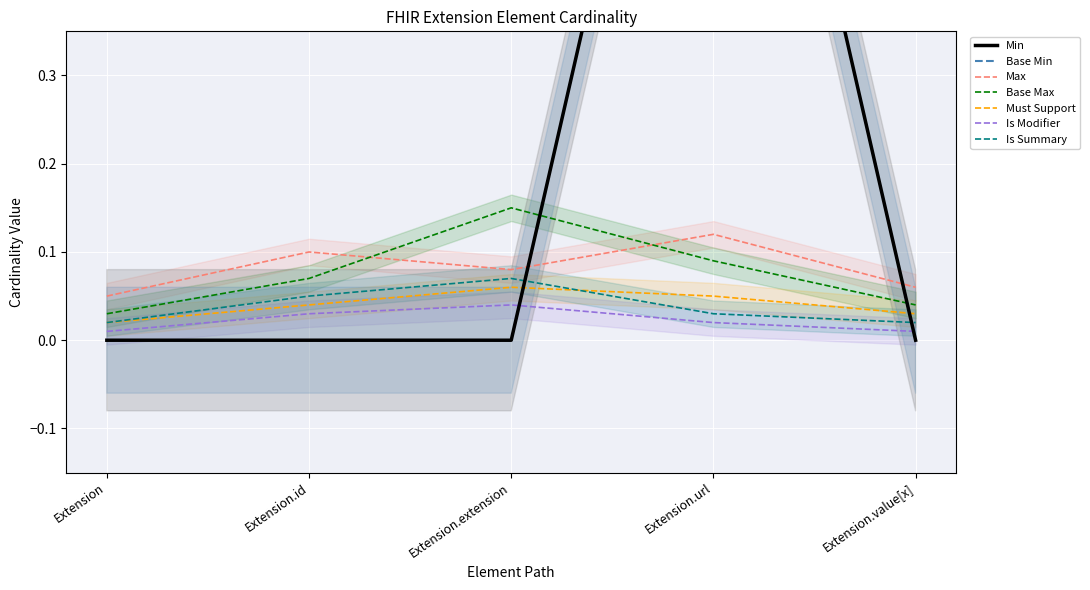

What is the label of the 3rd point from the left?

Extension.extension